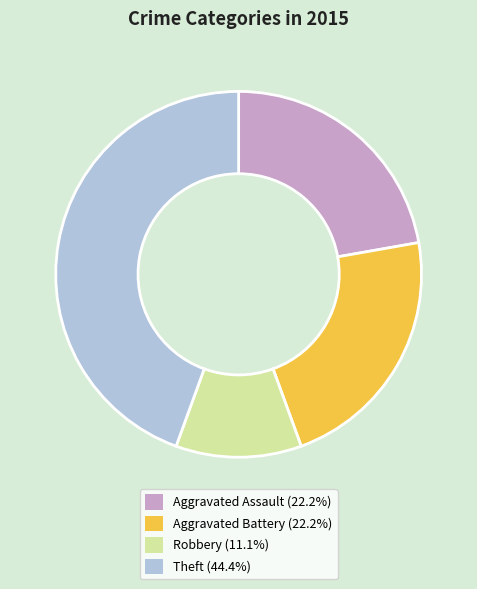

Does Aggravated Battery represent more than half of the total?

No